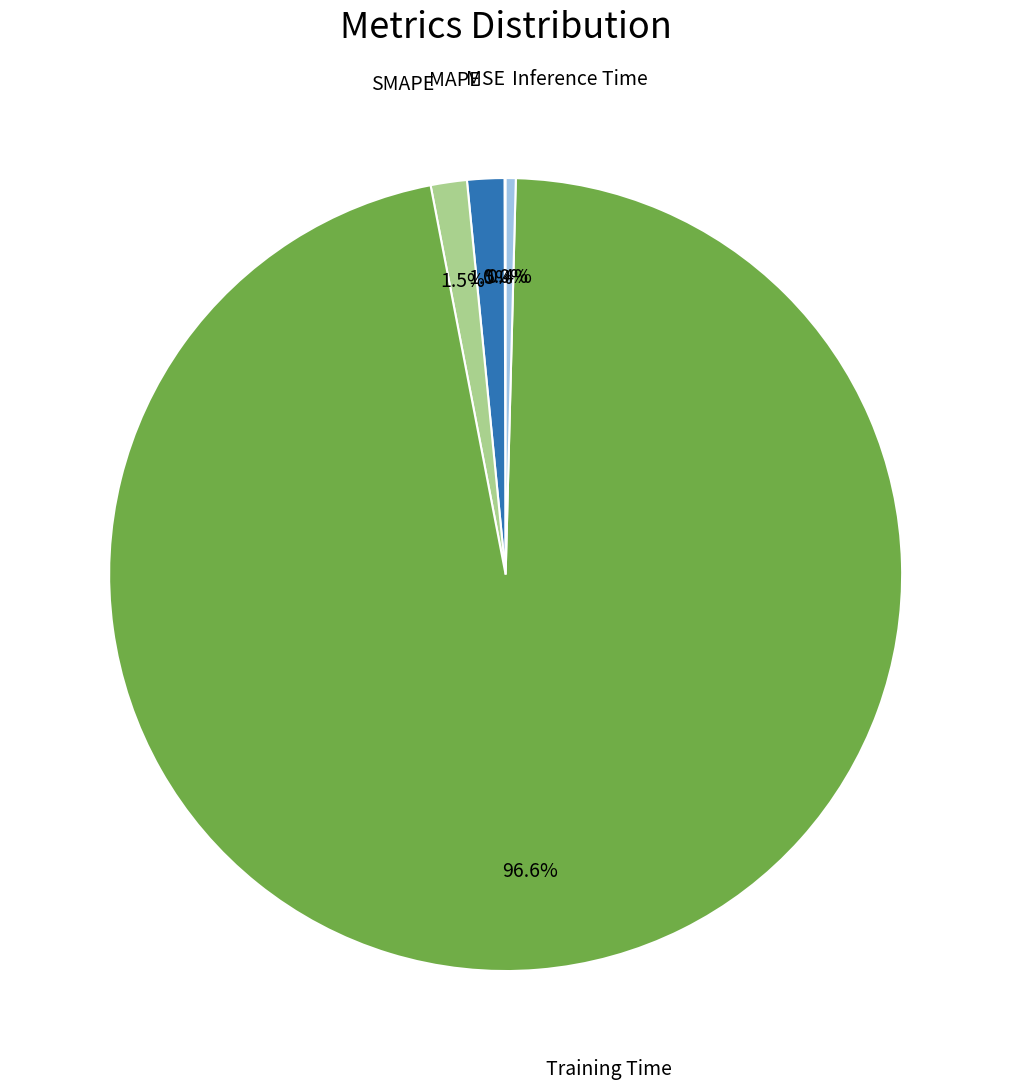

Does any single category account for the majority?

Yes